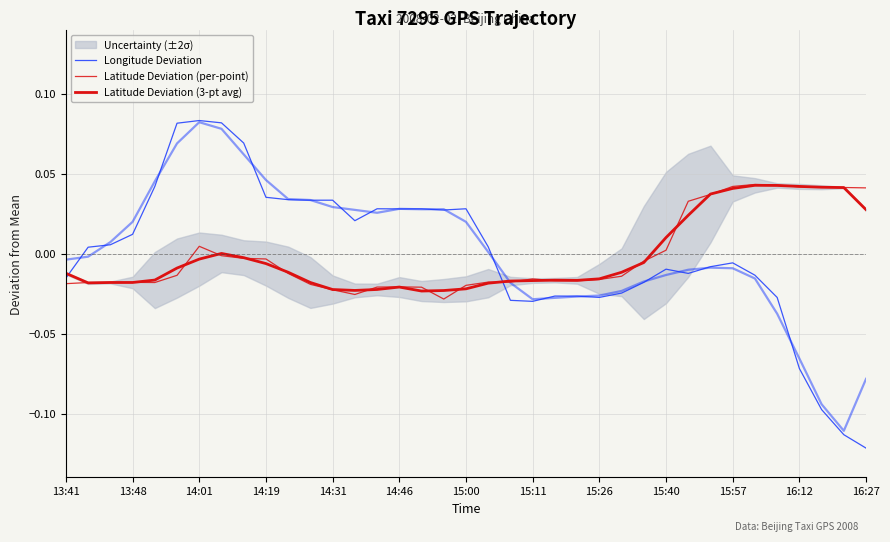

At which category does the chart reach its minimum across all series?

16:27